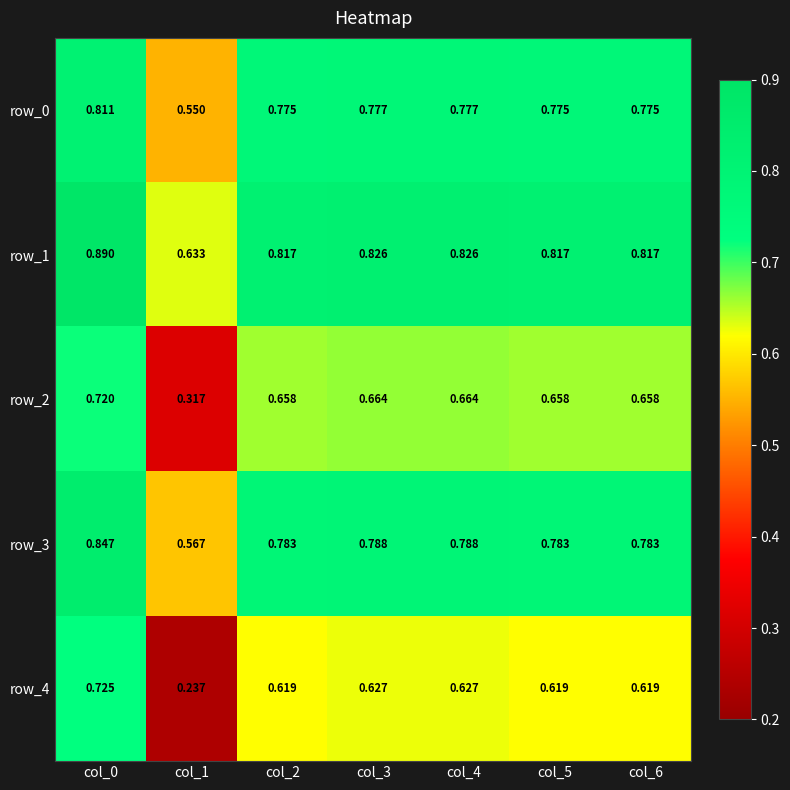

At which label is row_0 closest to 0?

col_1